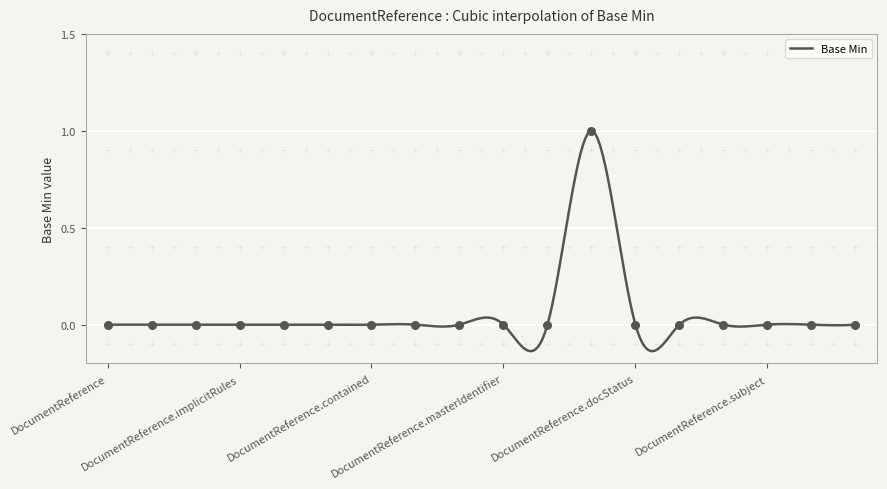

Which has a higher value, DocumentReference.date or DocumentReference.modifierExtension?

DocumentReference.date